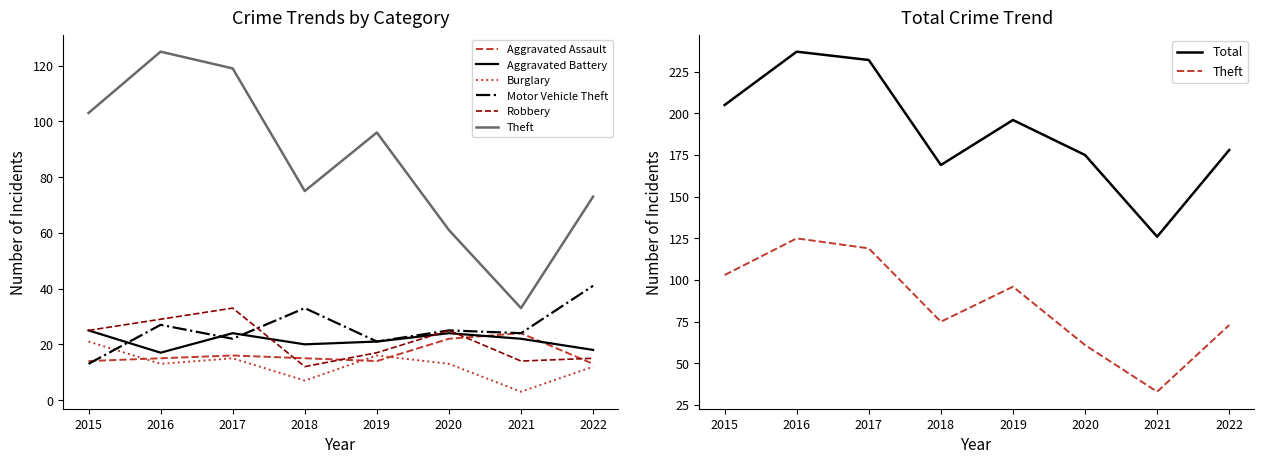

Count the number of categories in the chart.

8